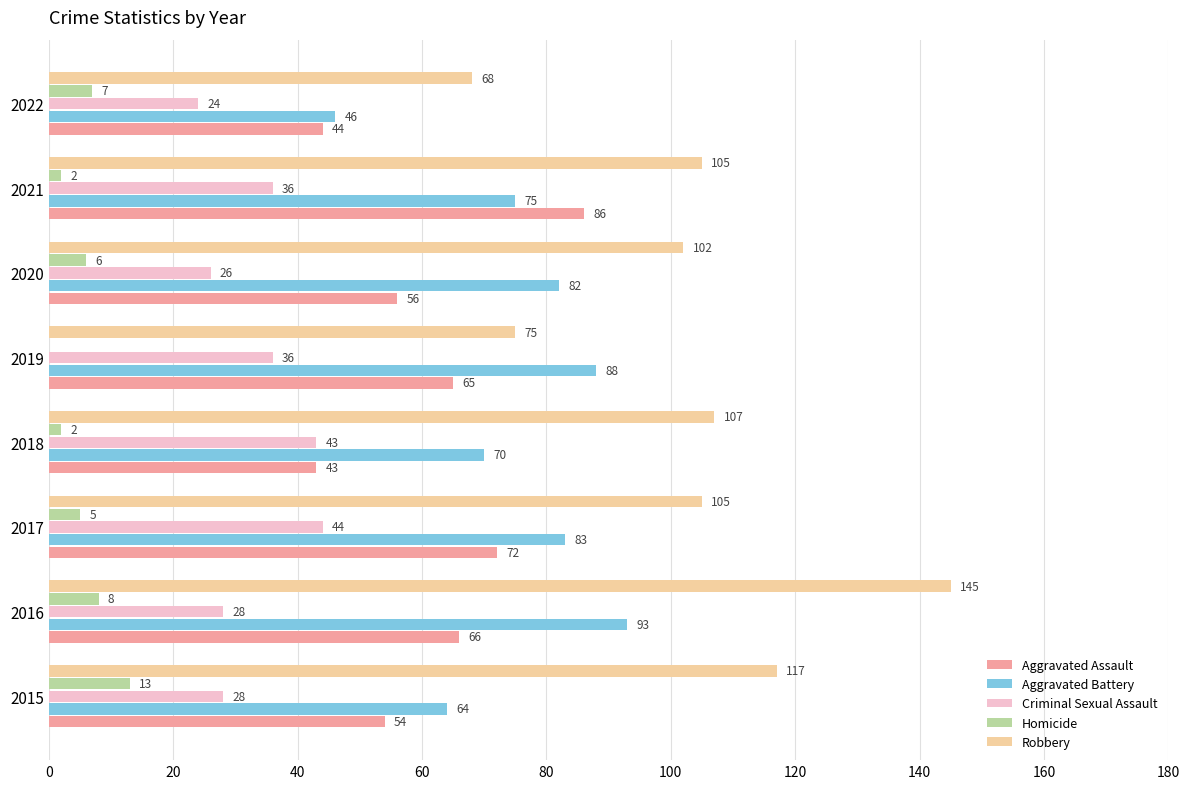

Is it true that Aggravated Battery equals 46 at 2022?

True